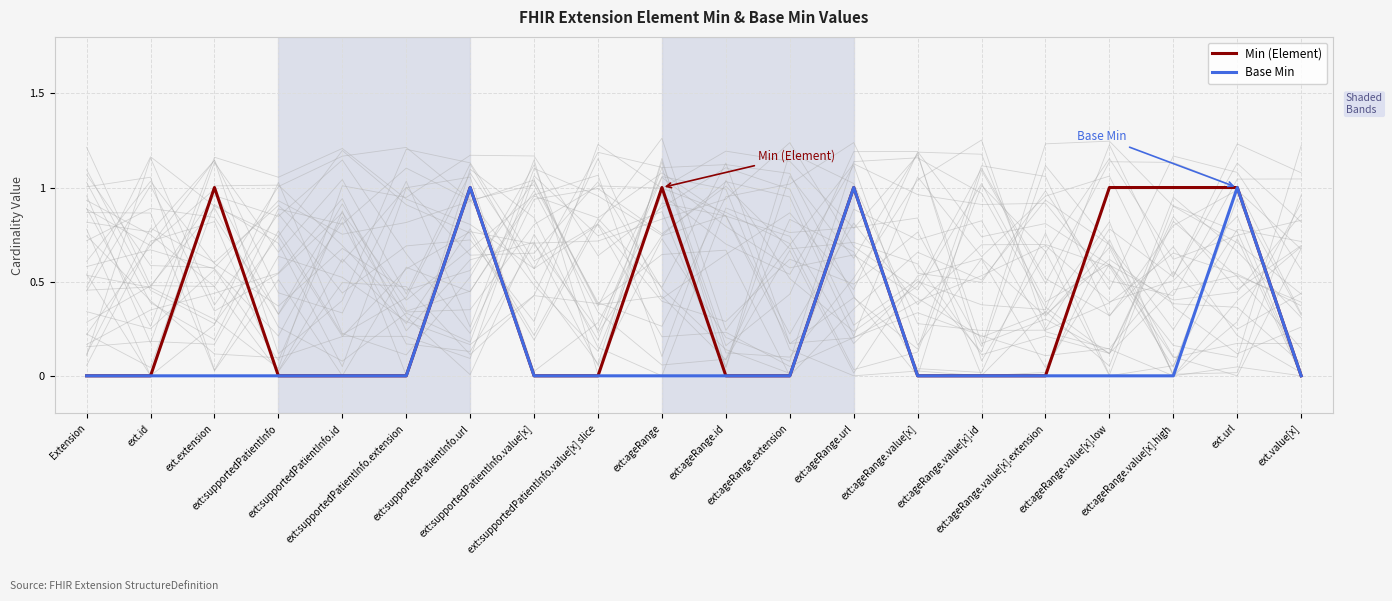

True or false: Base Min and Min (Element) intersect in this chart.

False